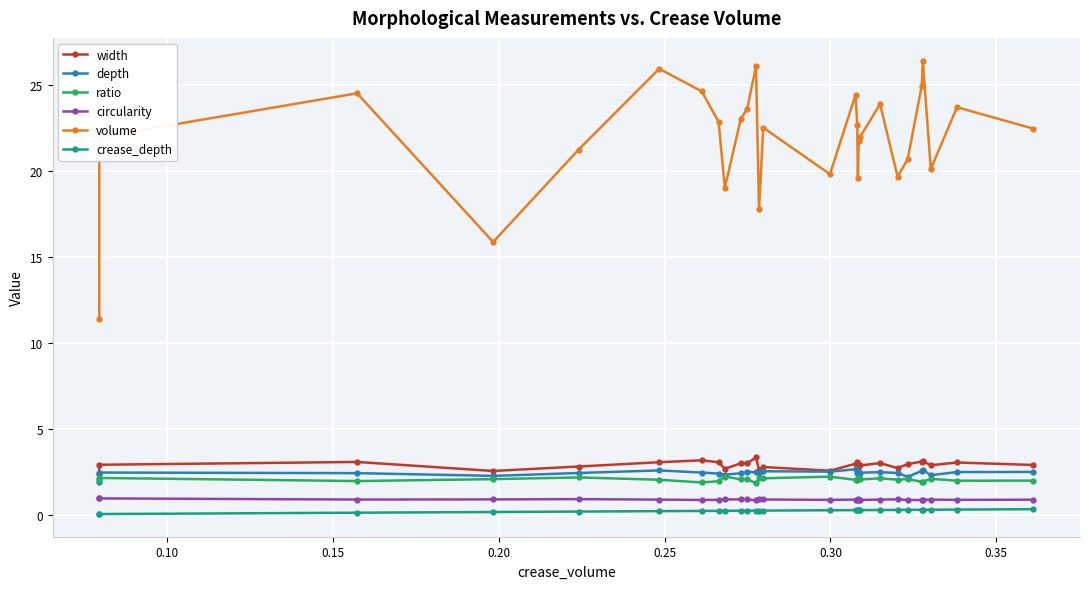

Which series has the widest spread of values?

volume